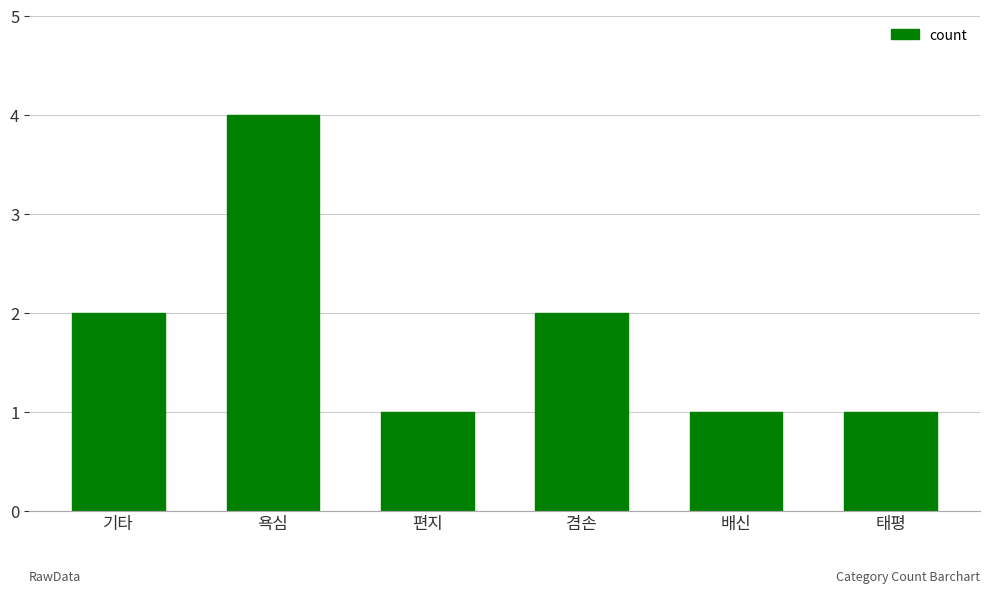

Is it true that the value at 겸손 is 2?

True